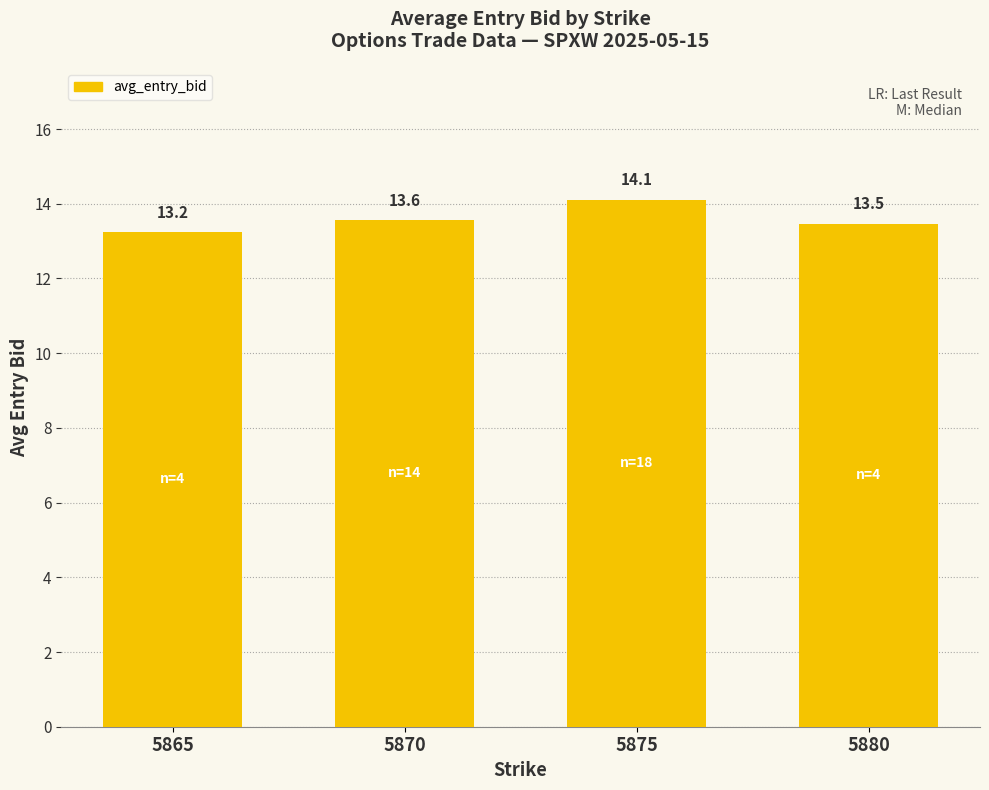

Does the chart contain any negative values?

No